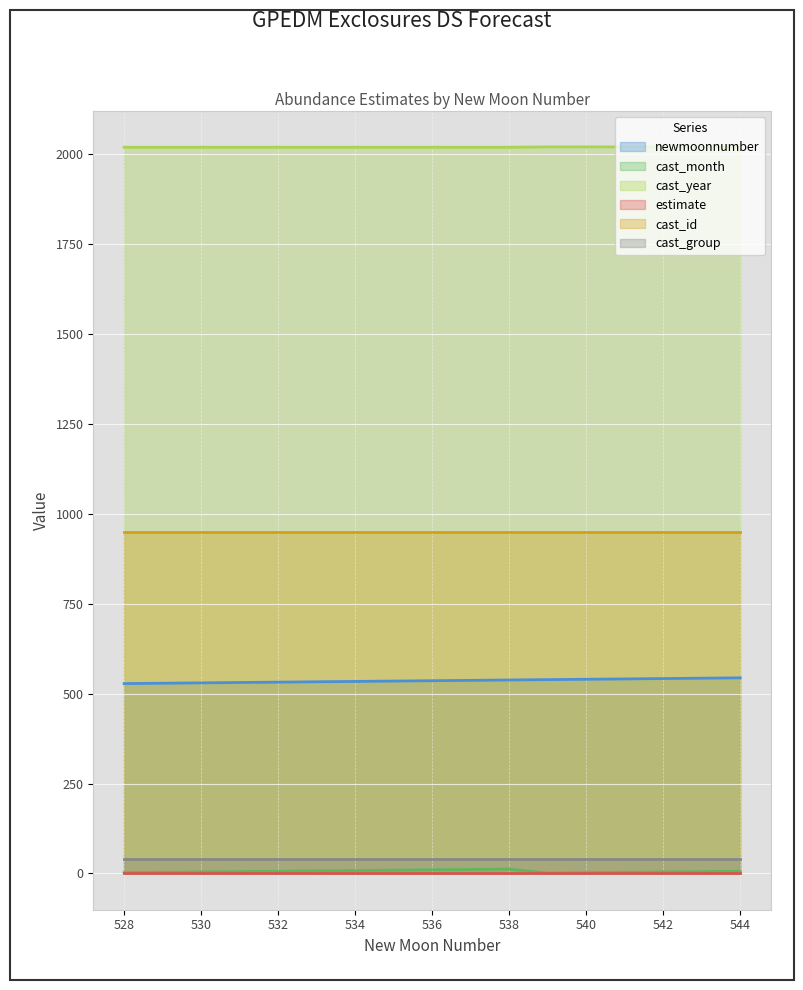

What is the lowest value of the cast_month series?

1